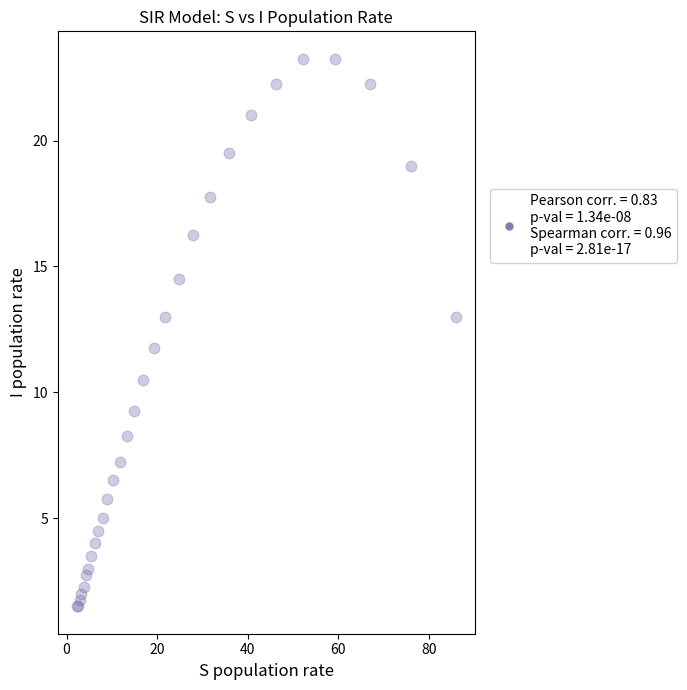

What Y value in the scatter plot is closest to 12?

11.8